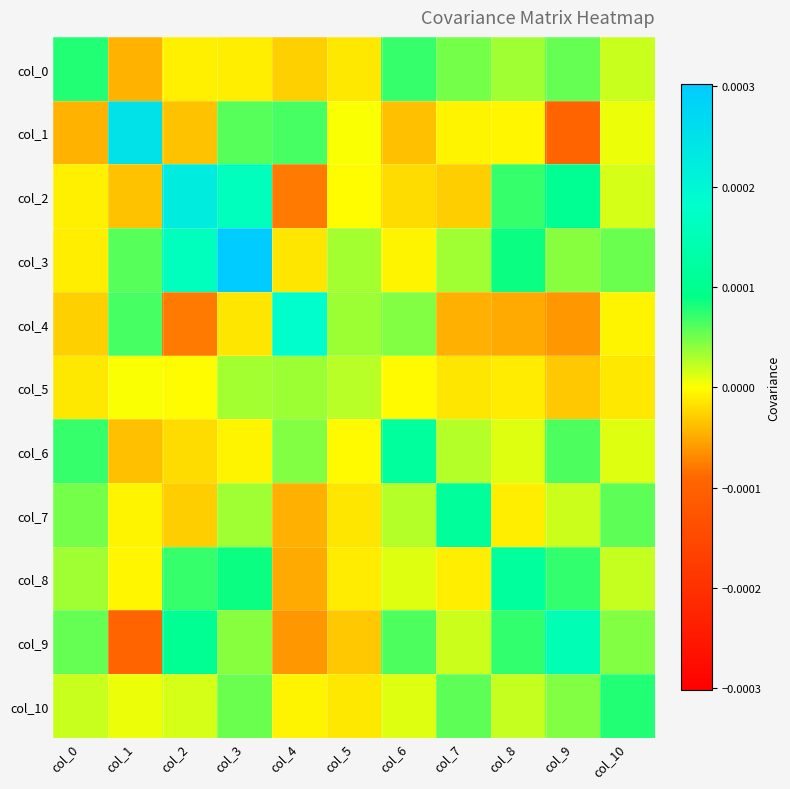

At which category is the sum across all series the highest?

col_3